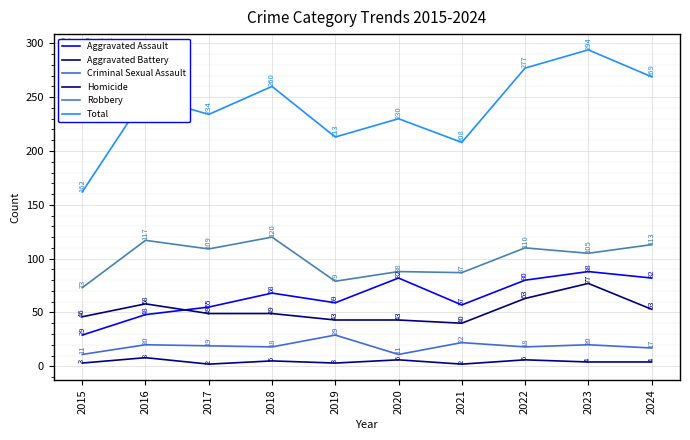

Does the chart display data point markers on the line(s)?

No